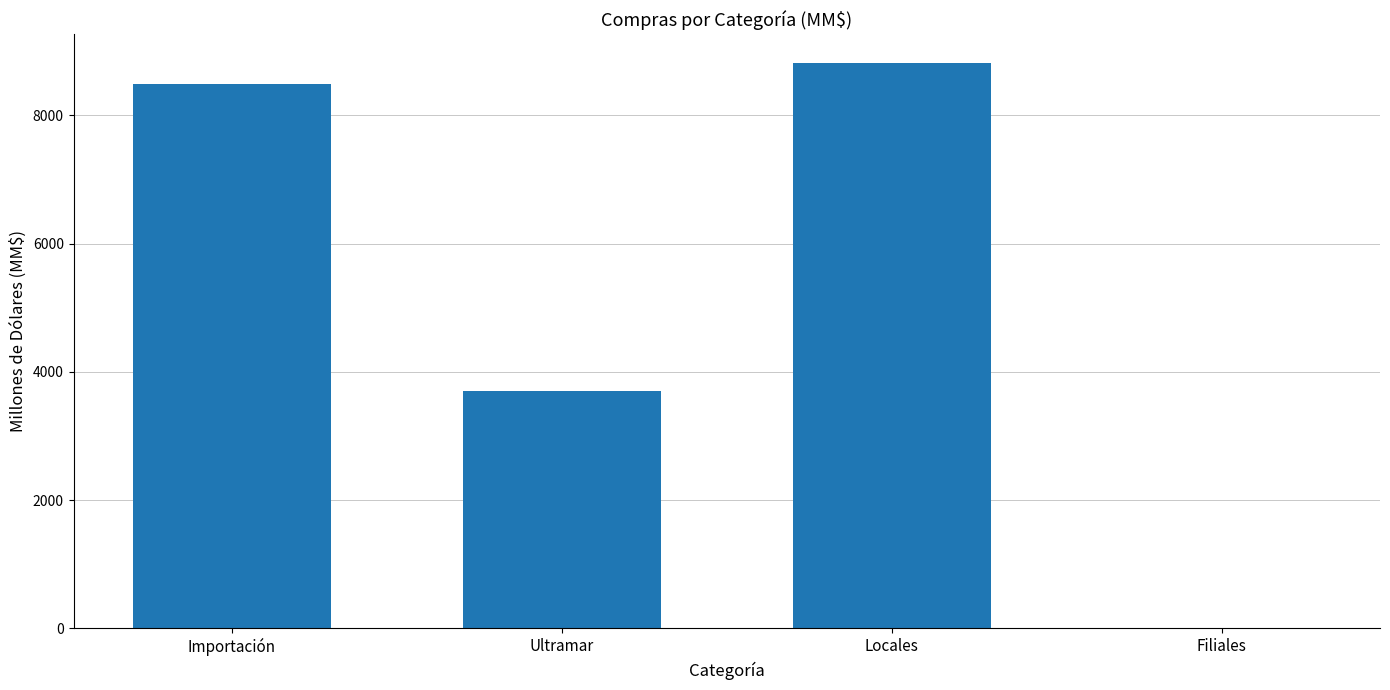

What is the average value?

5253.7